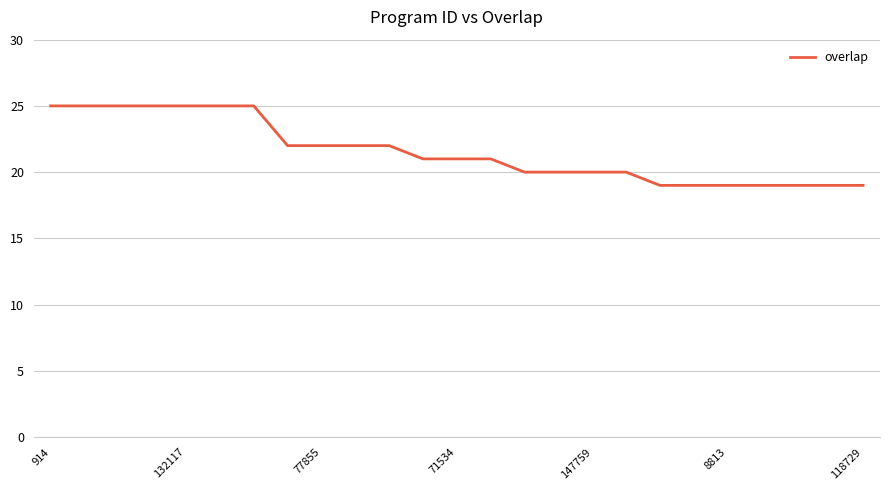

What is the greatest value displayed?

25